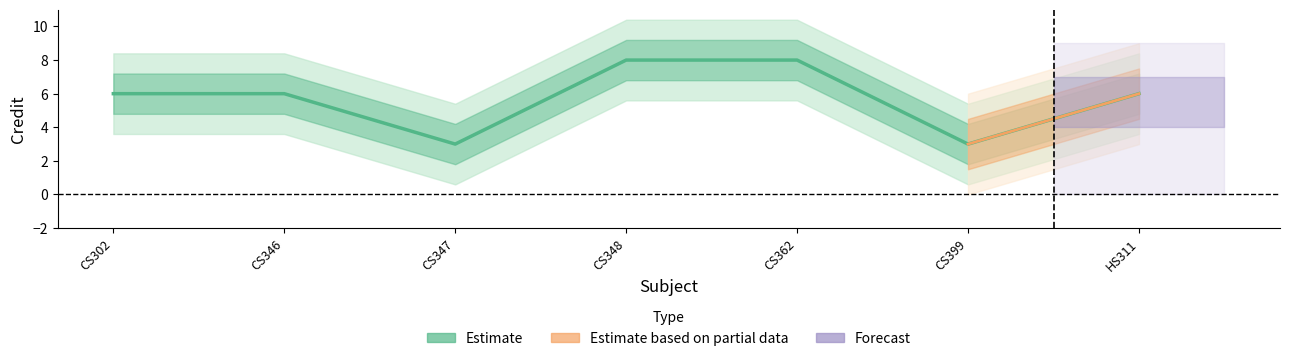

Approximately how many times larger is the value at CS348 compared to CS347?

2.7